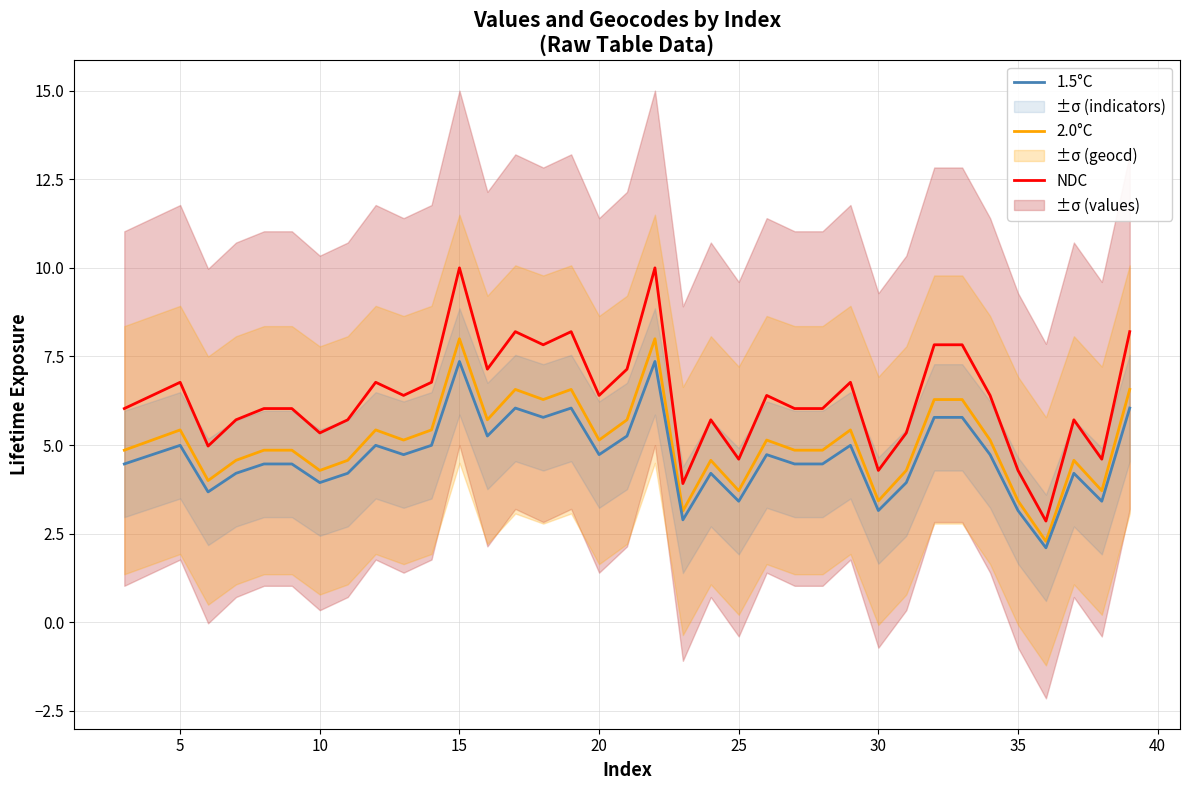

Rank the series by their maximum value, from highest to lowest.

NDC, 2.0°C, 1.5°C